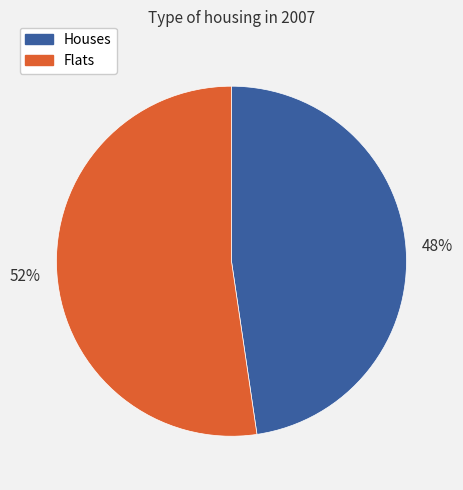

To the nearest percent, what is the average slice percentage?

50%